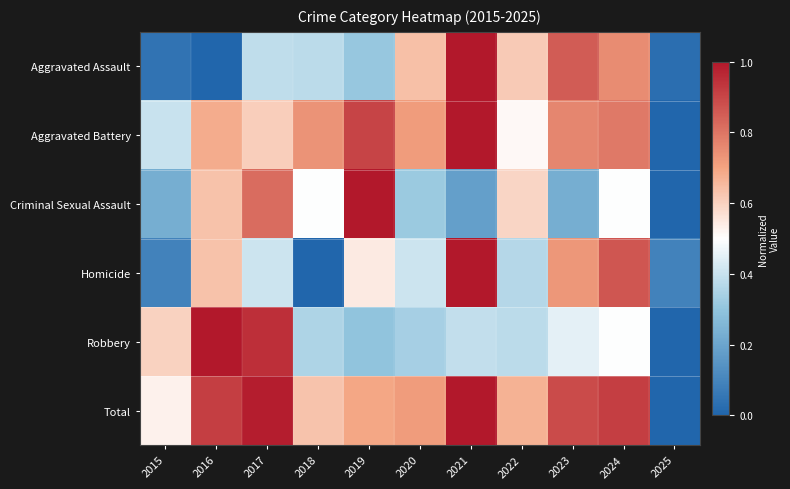

Rank the series by their maximum value, from highest to lowest.

Total, Robbery, Aggravated Battery, Aggravated Assault, Criminal Sexual Assault, Homicide